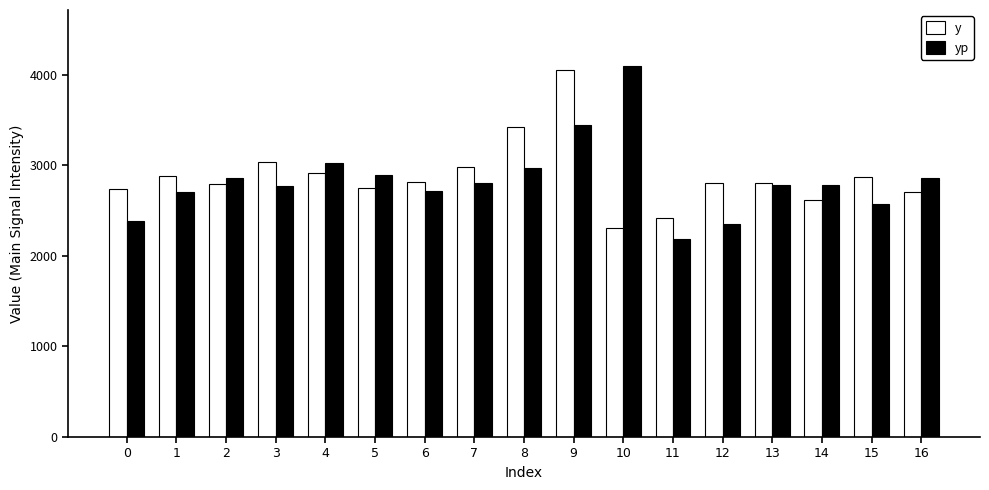

What is the sum of the yp values at 13 and 9?

6224.4